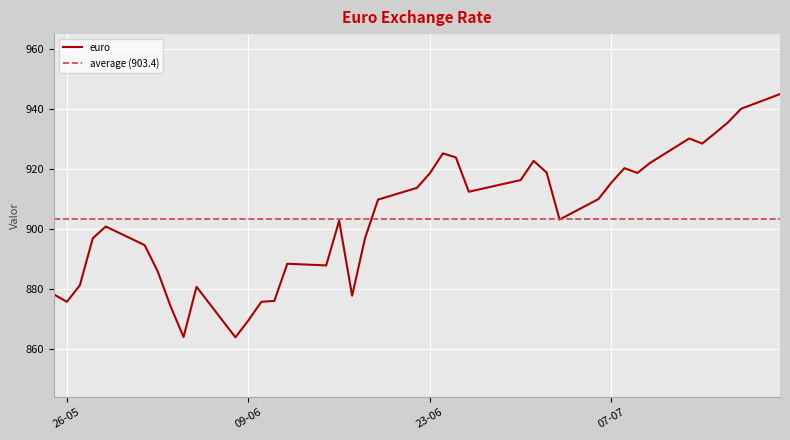

What is the maximum value for euro?

945.0